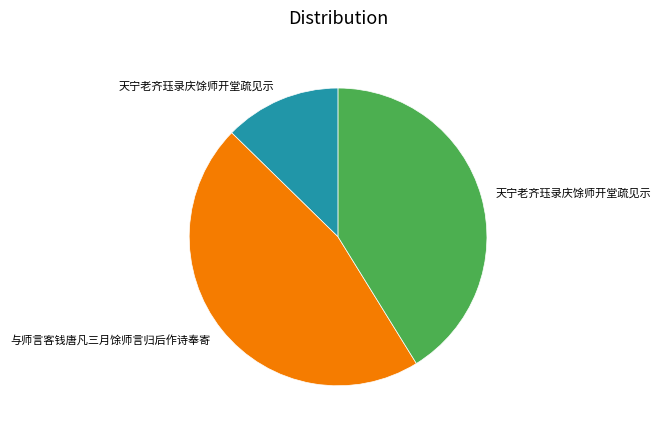

Does any single category account for the majority?

No